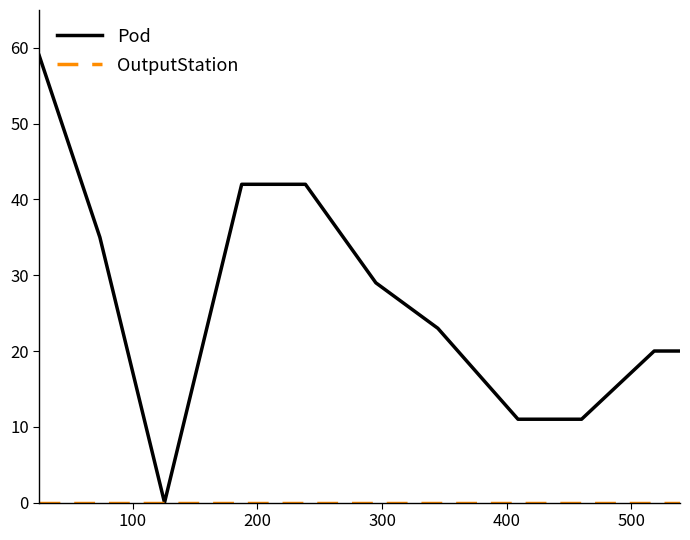

What is the maximum value shown in the chart?

59